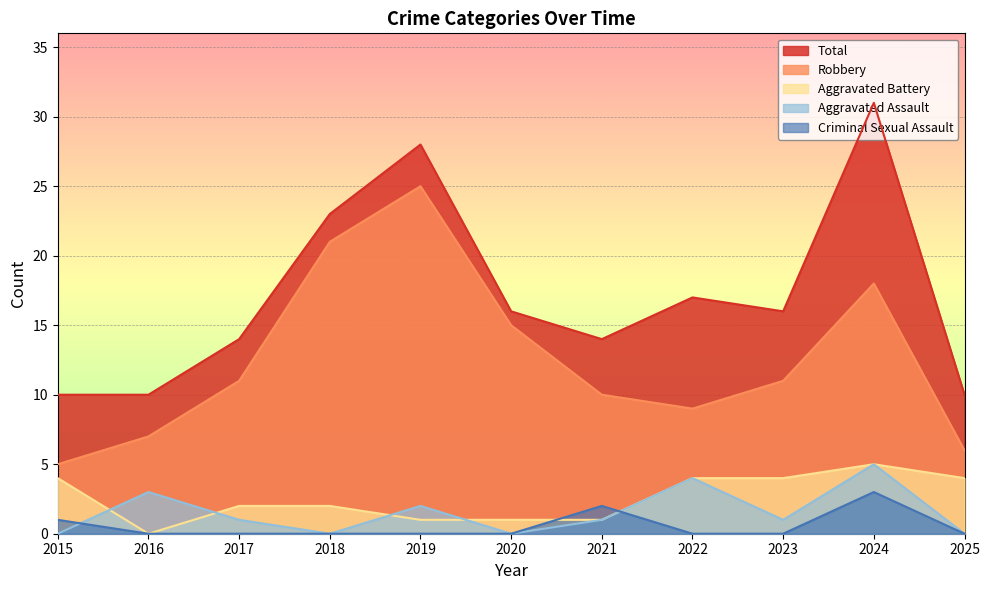

How many data points in Total are less than 16?

5